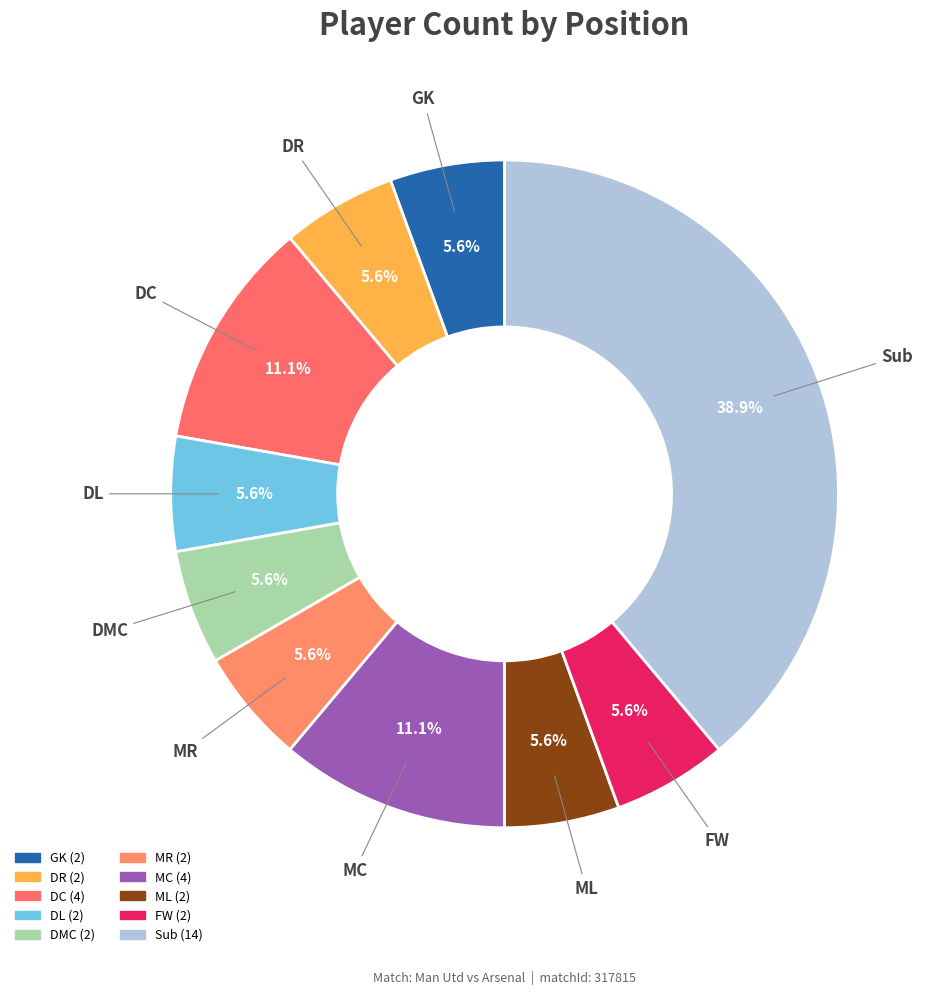

Which slice is the smallest?

GK